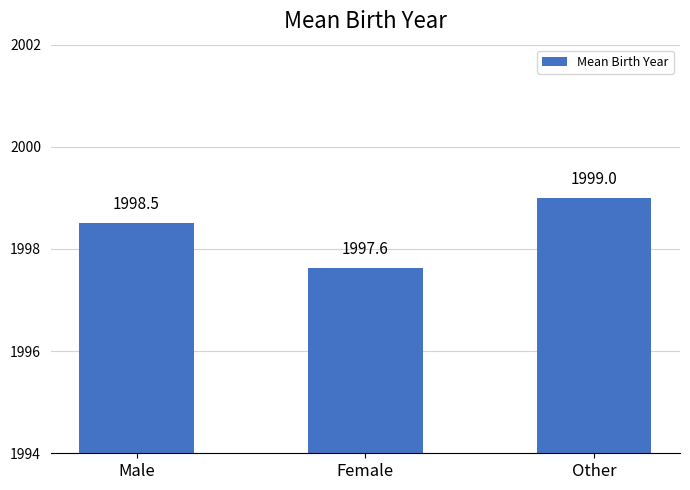

What is the difference between the maximum and minimum values?

1.4